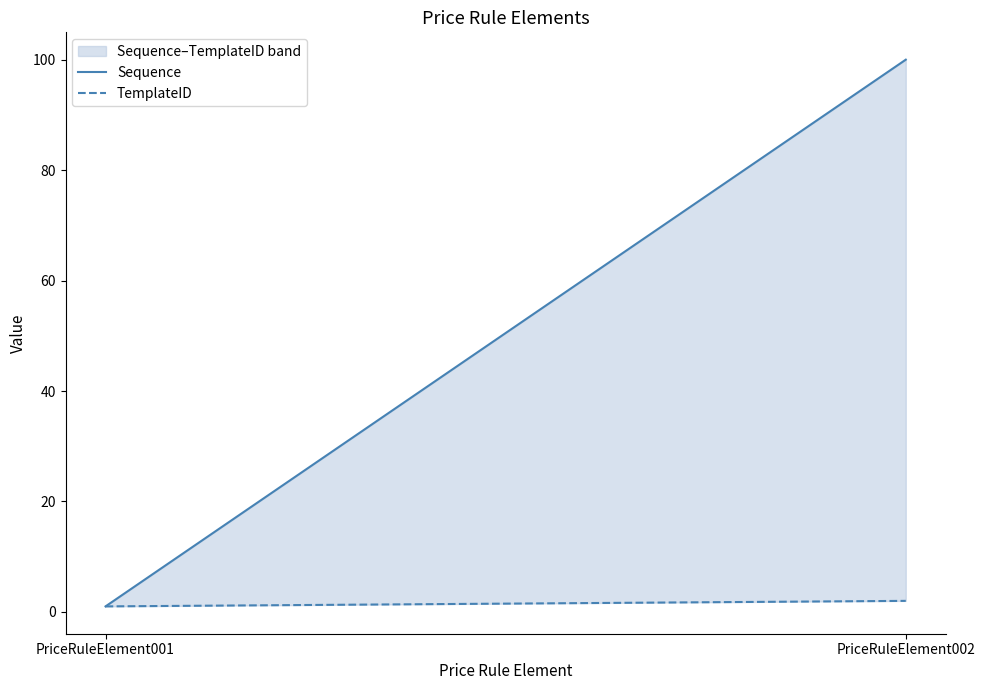

What is the difference between the maximum and minimum values in the TemplateID series?

1